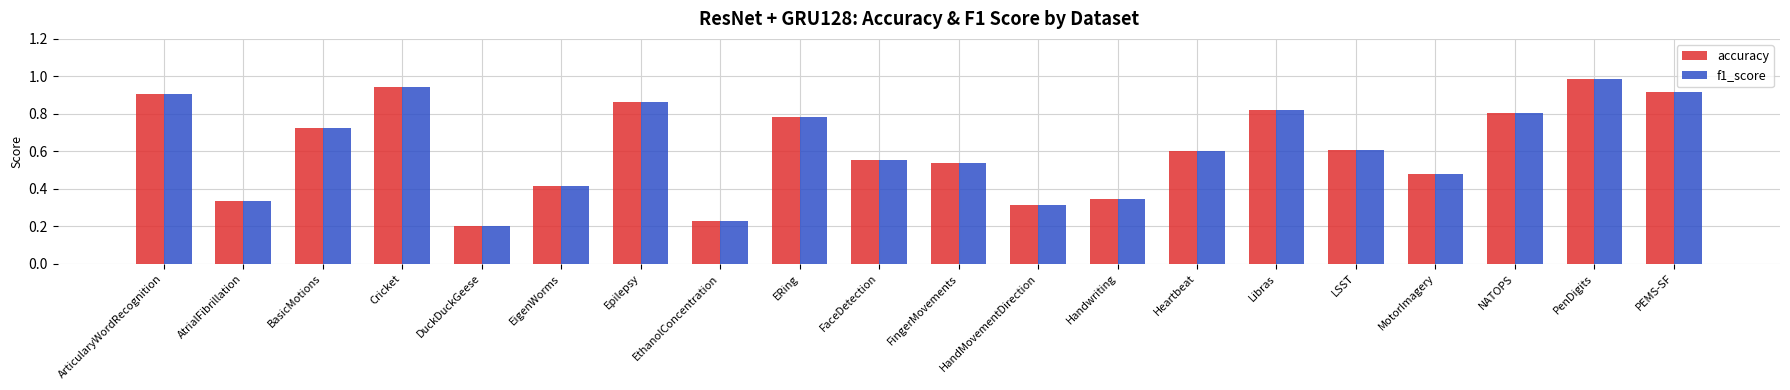

Is it true that accuracy equals 0.6 at PEMS-SF?

False